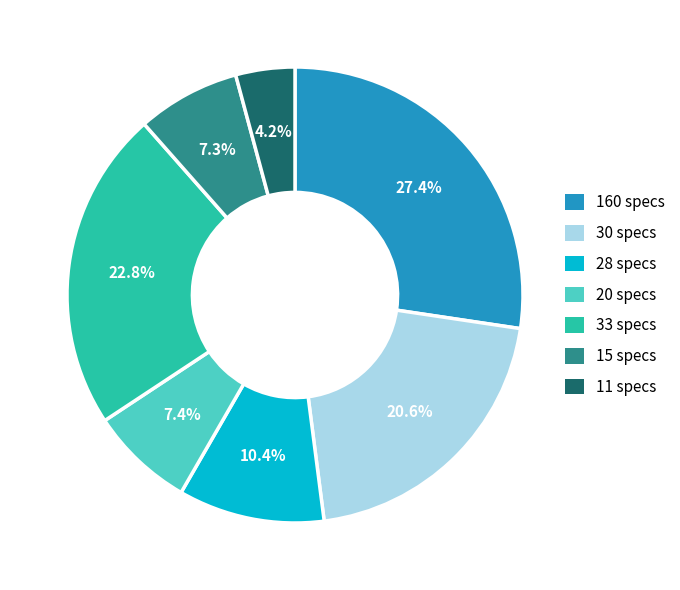

Count the number of slices in the pie.

7